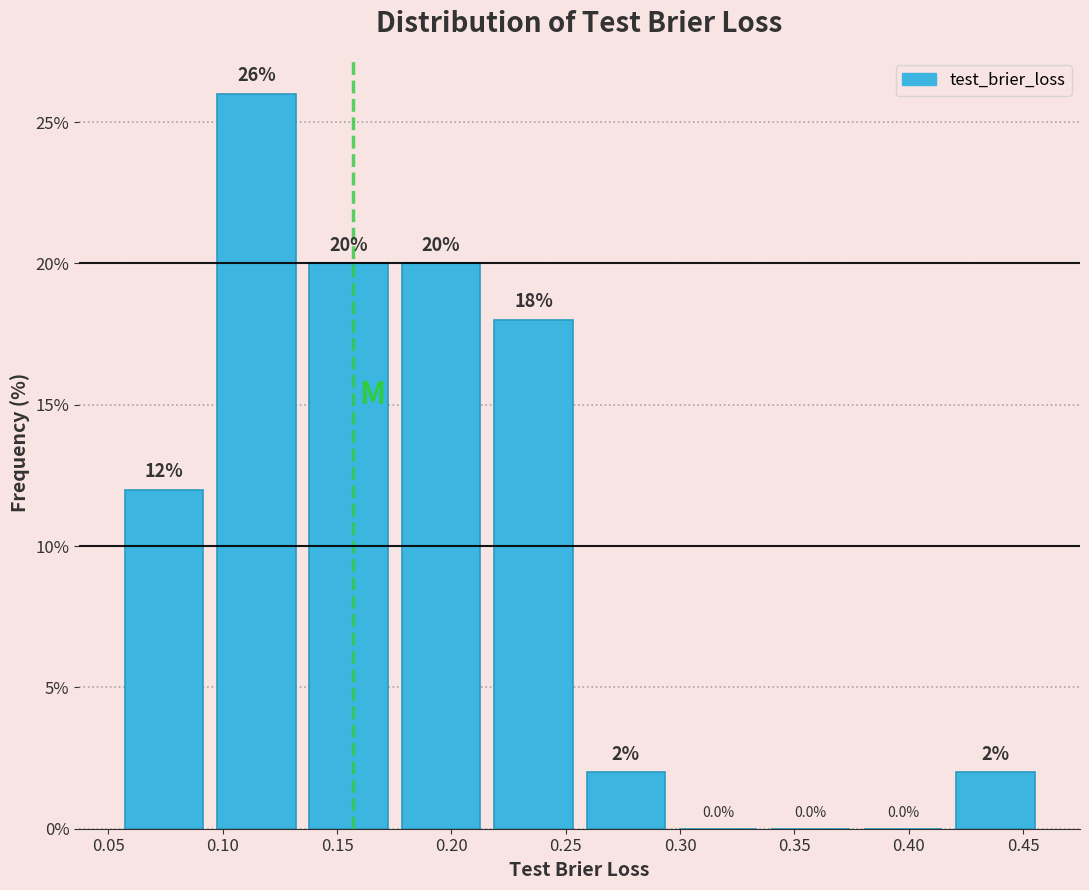

Which range on the x-axis has the tallest bar?

0.095 to 0.135